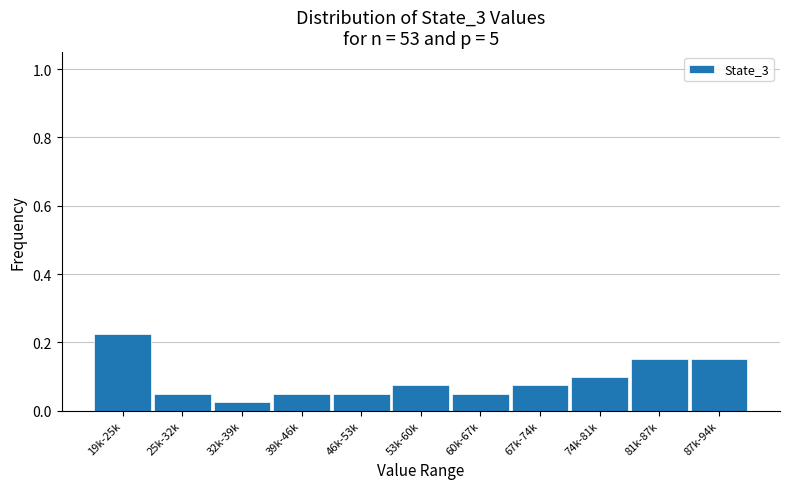

What position from the left is 81k-87k?

10